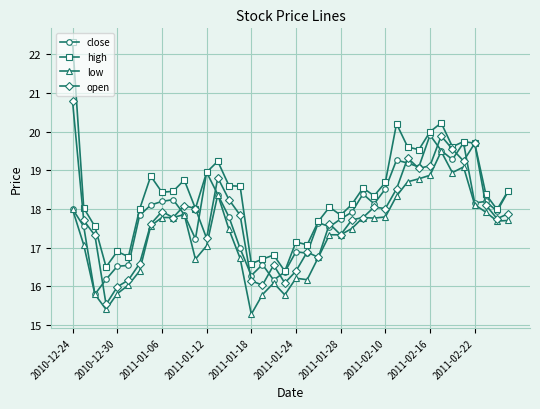

How many categories are shown in the chart?

40